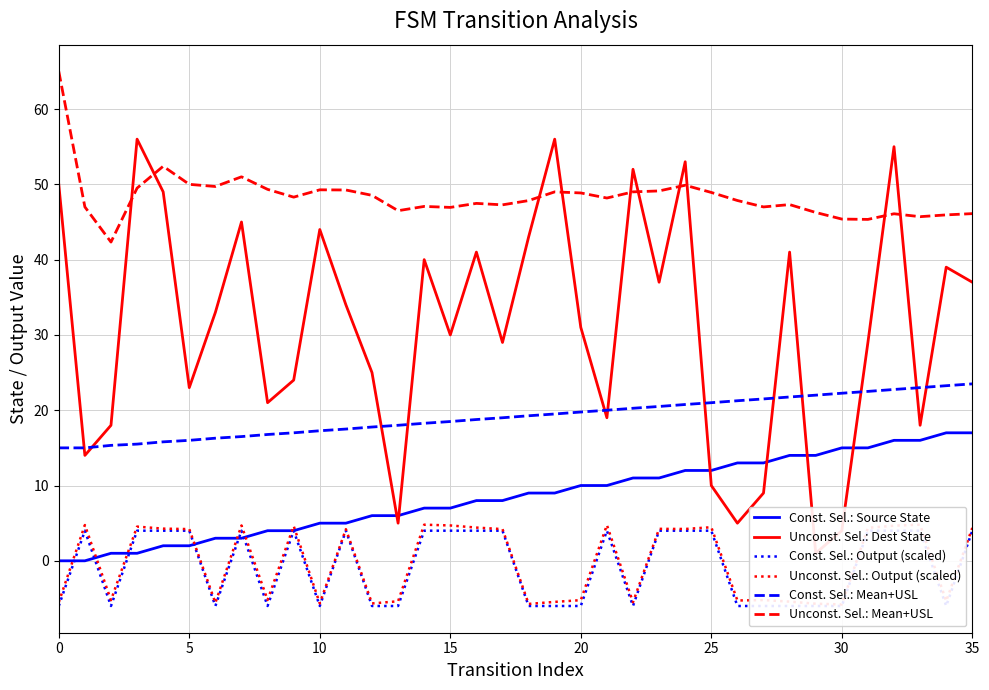

How many lines are shown in the chart?

6